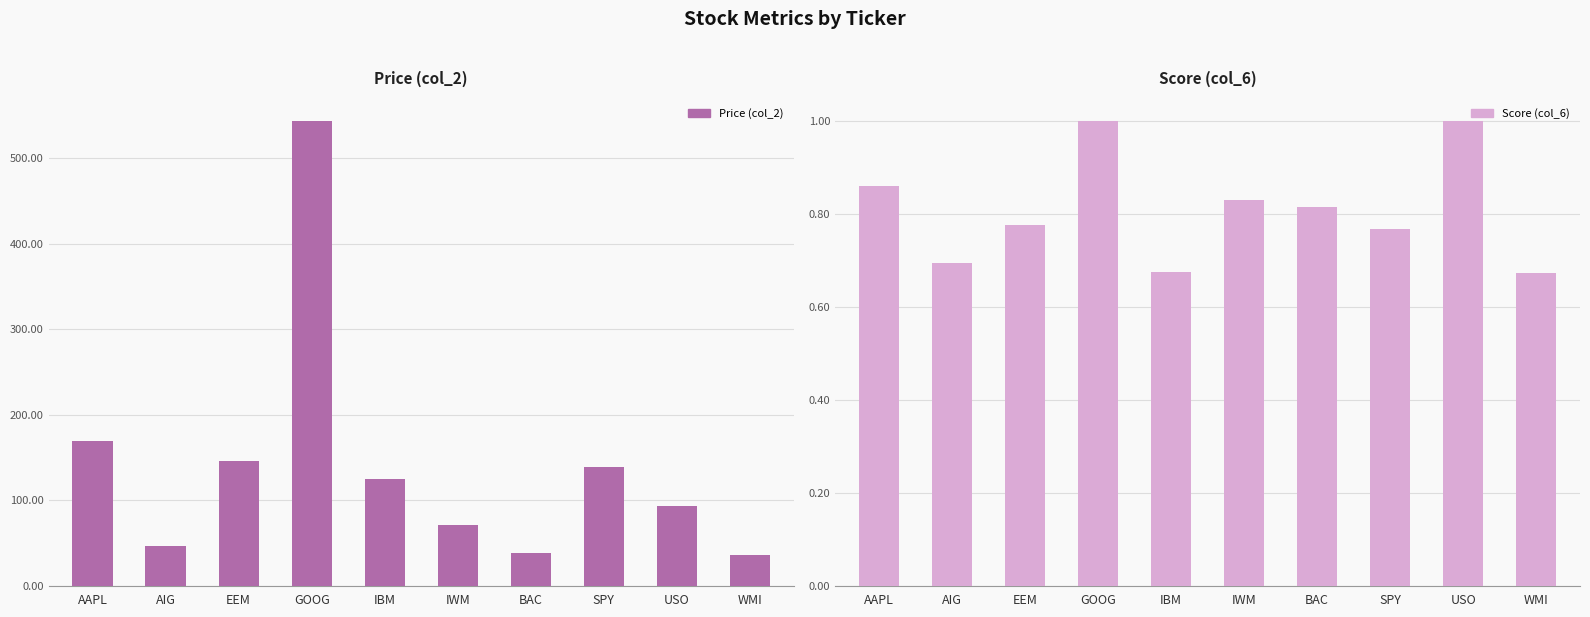

What is the difference between the highest and lowest values at IWM?

70.6